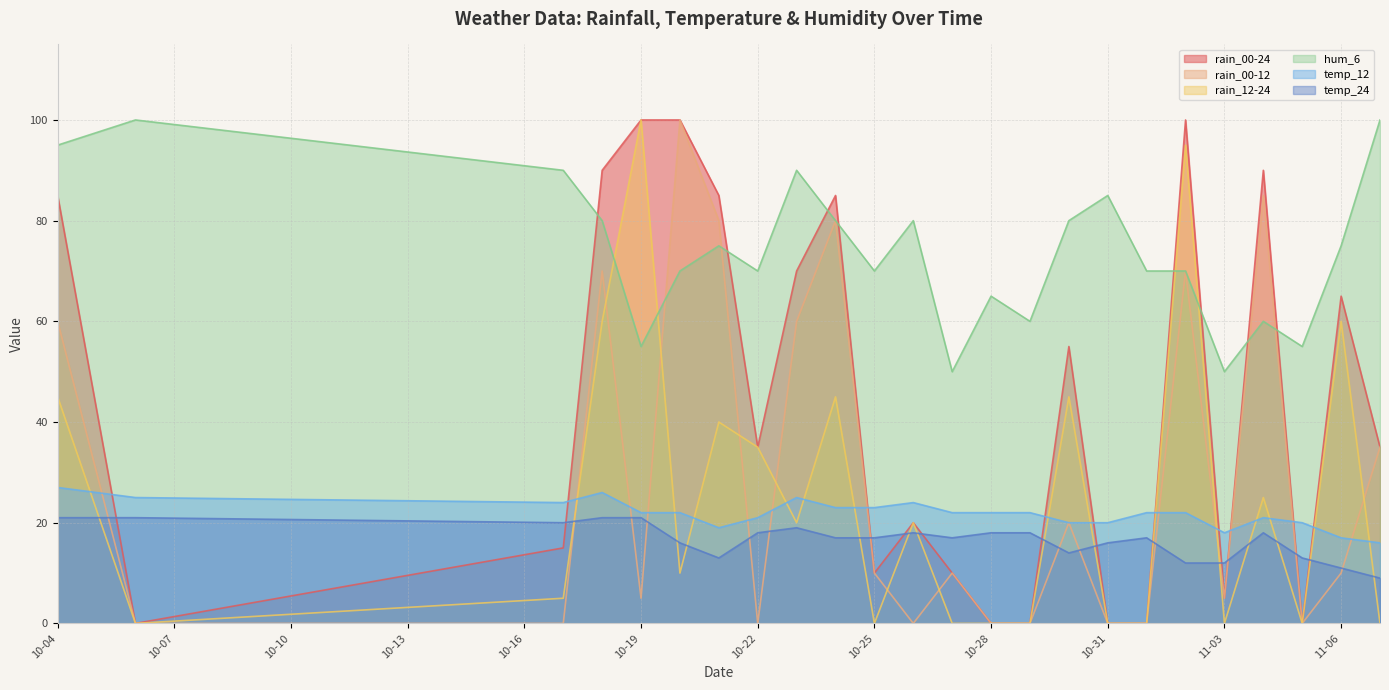

What are all the series names shown in the legend?

rain_00-24, rain_00-12, rain_12-24, hum_6, temp_12, temp_24